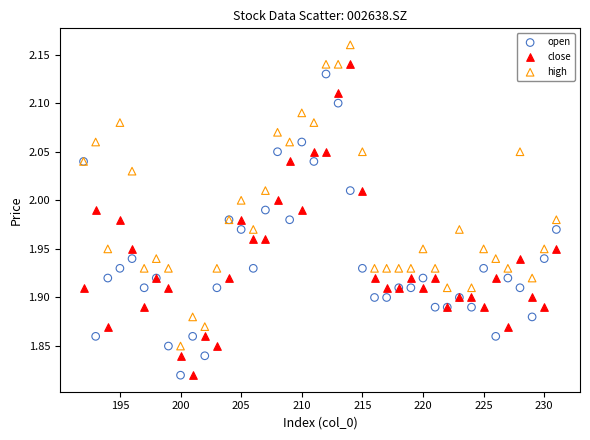

Which series has the largest Y range (max minus min)?

close